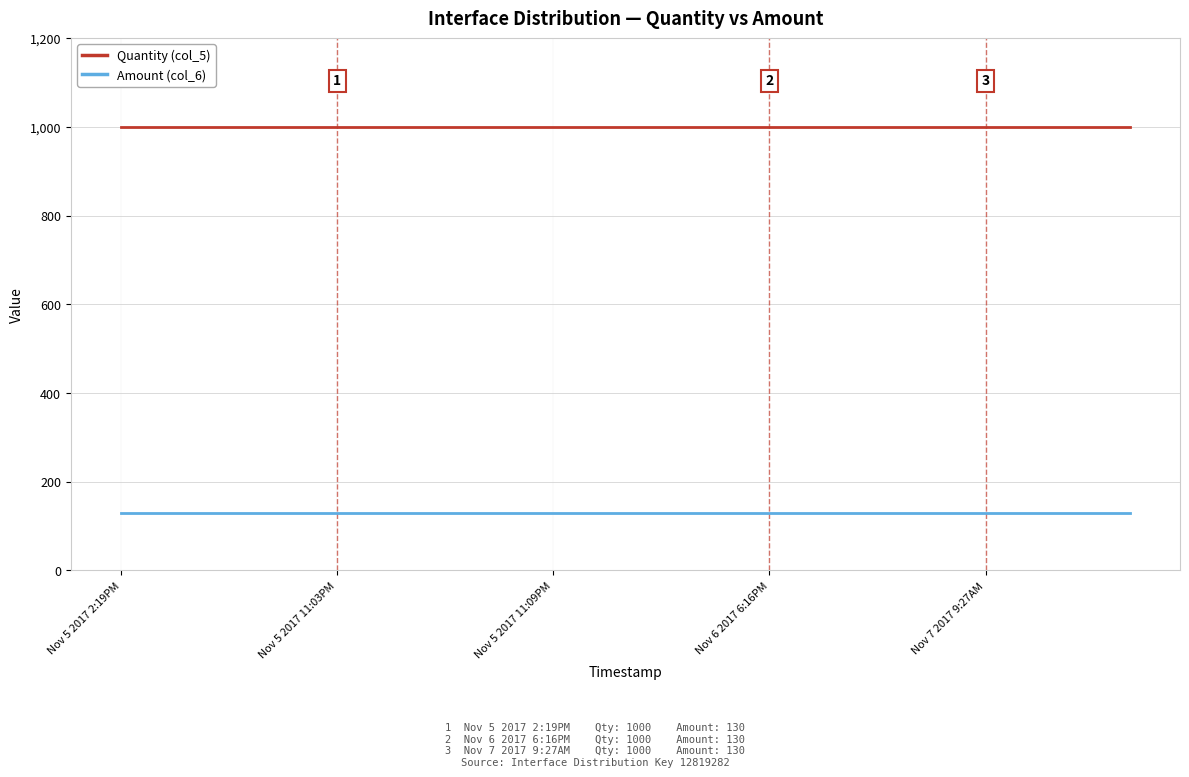

True or false: Quantity (col_5) and Amount (col_6) intersect in this chart.

False